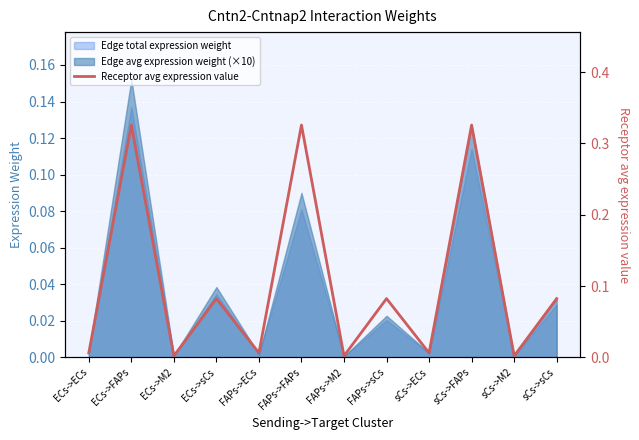

Which has a higher value, FAPs->ECs or sCs->ECs?

FAPs->ECs